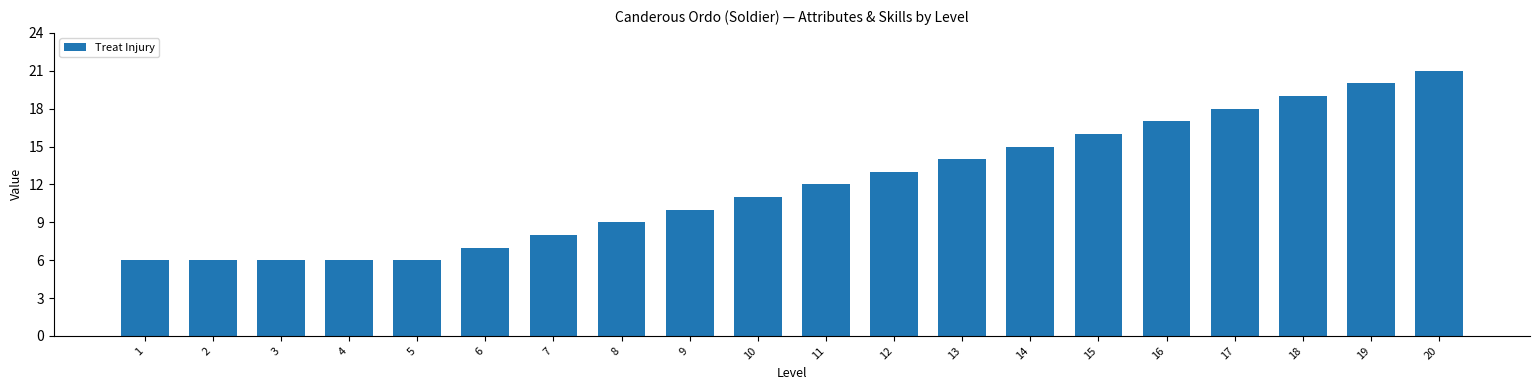

Reading right to left, list all the values displayed in this chart.

20=21	19=20	18=19	17=18	16=17	15=16	14=15	13=14	12=13	11=12	10=11	9=10	8=9	7=8	6=7	5=6	4=6	3=6	2=6	1=6